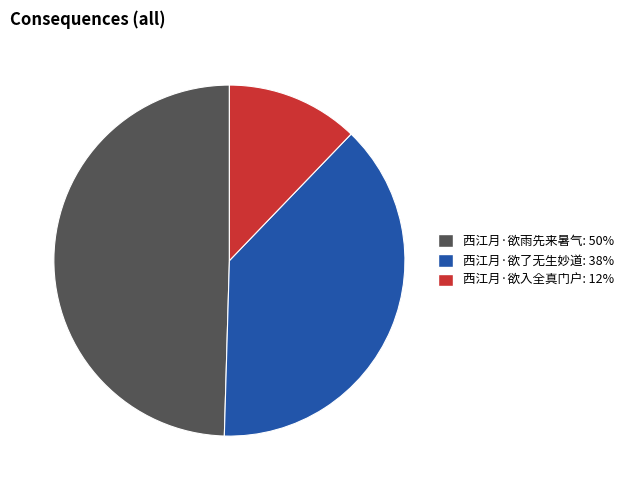

Is the sum of 西江月·欲雨先来暑气 and 西江月·欲了无生妙道 greater than half?

Yes